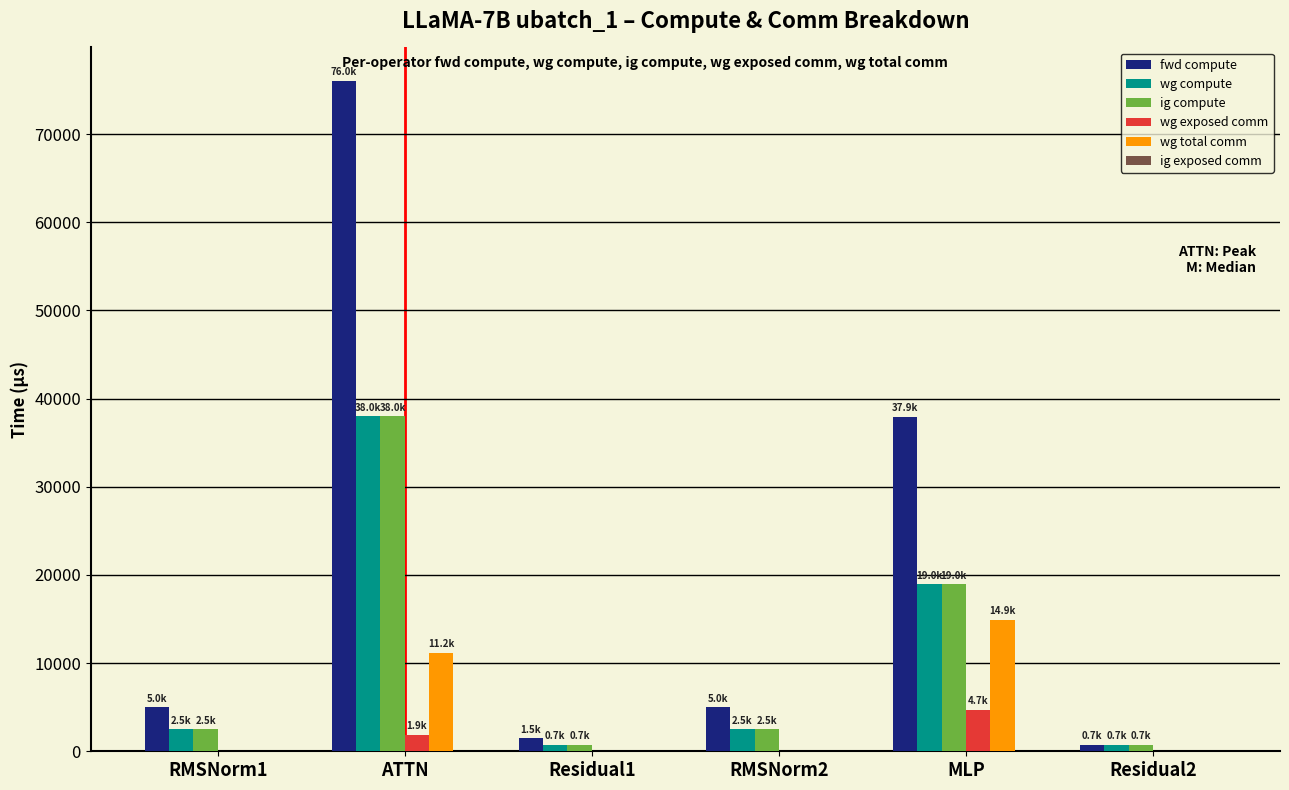

Which series changed the most between RMSNorm2 and MLP?

fwd compute